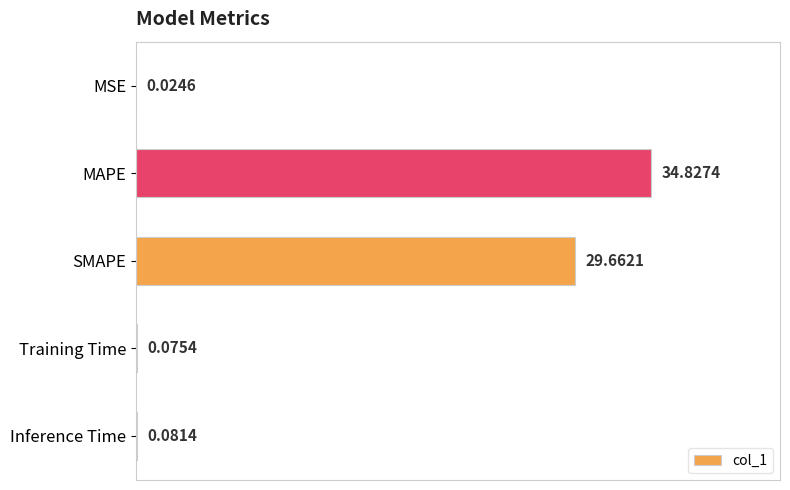

At which label is the value closest to 17?

SMAPE